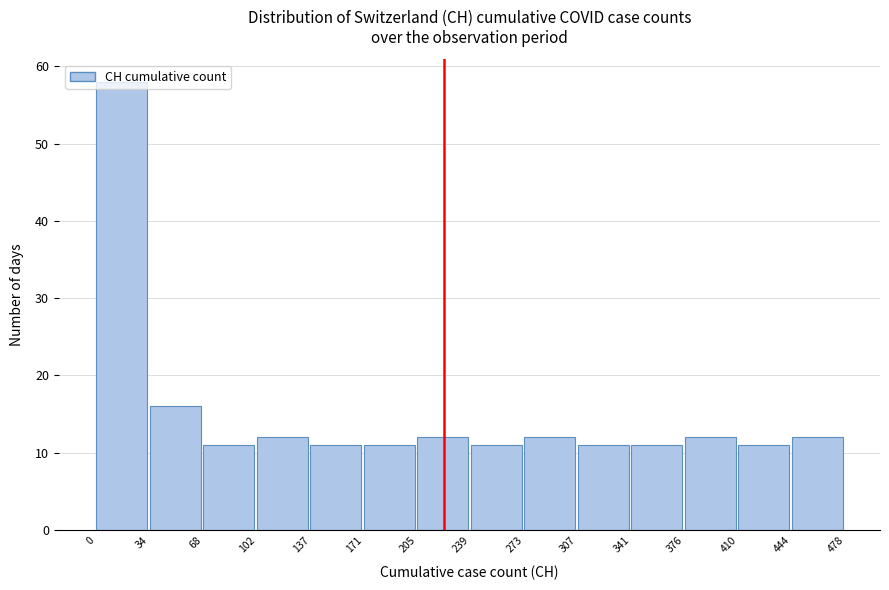

Reading left to right, transcribe this chart: for each bar, give the range it covers on the x-axis and its height. The values are not printed on the chart, so give them approximately, as read against the axis.

0 to 34: 58
34 to 68: 16
68 to 102: 11
102 to 137: 12
137 to 171: 11
171 to 205: 11
205 to 239: 12
239 to 273: 11
273 to 307: 12
307 to 341: 11
341 to 376: 11
376 to 410: 12
410 to 444: 11
444 to 478: 12